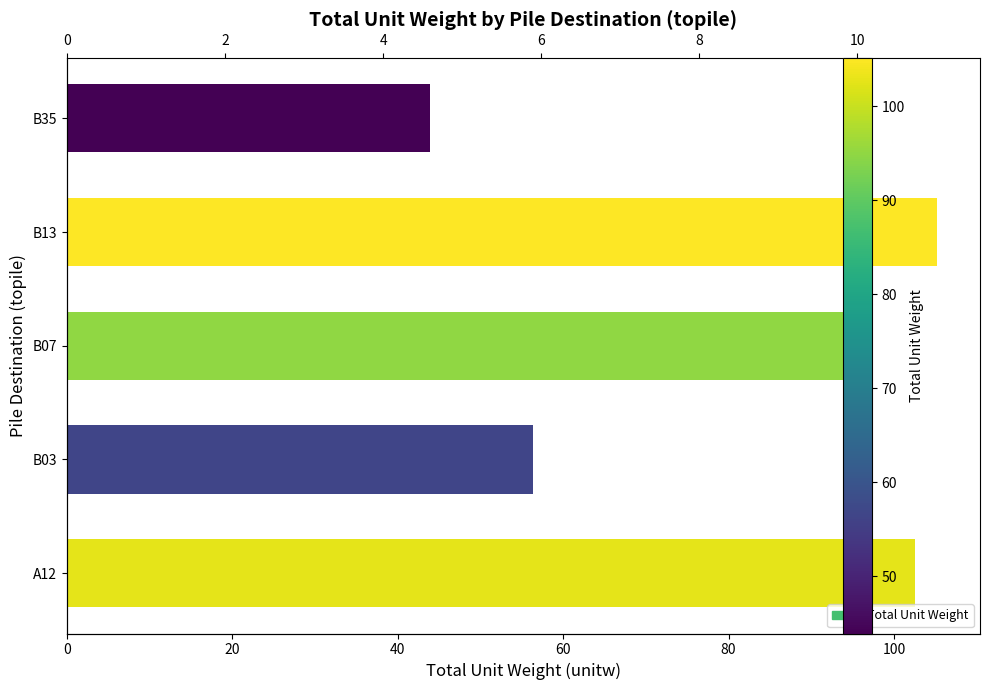

At how many categories does at least one series exceed 23?

5